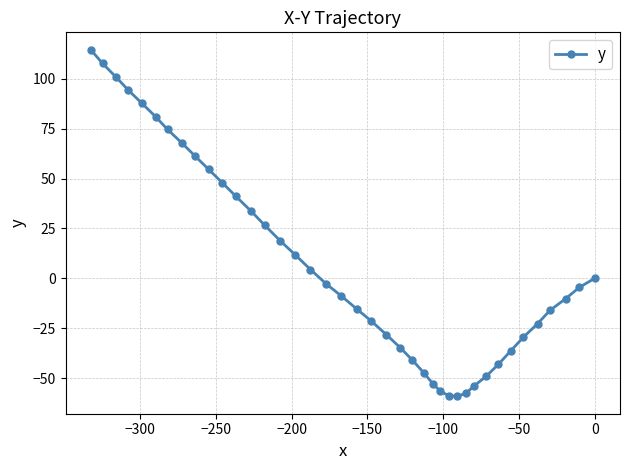

What is the minimum value shown in the chart?

-59.2